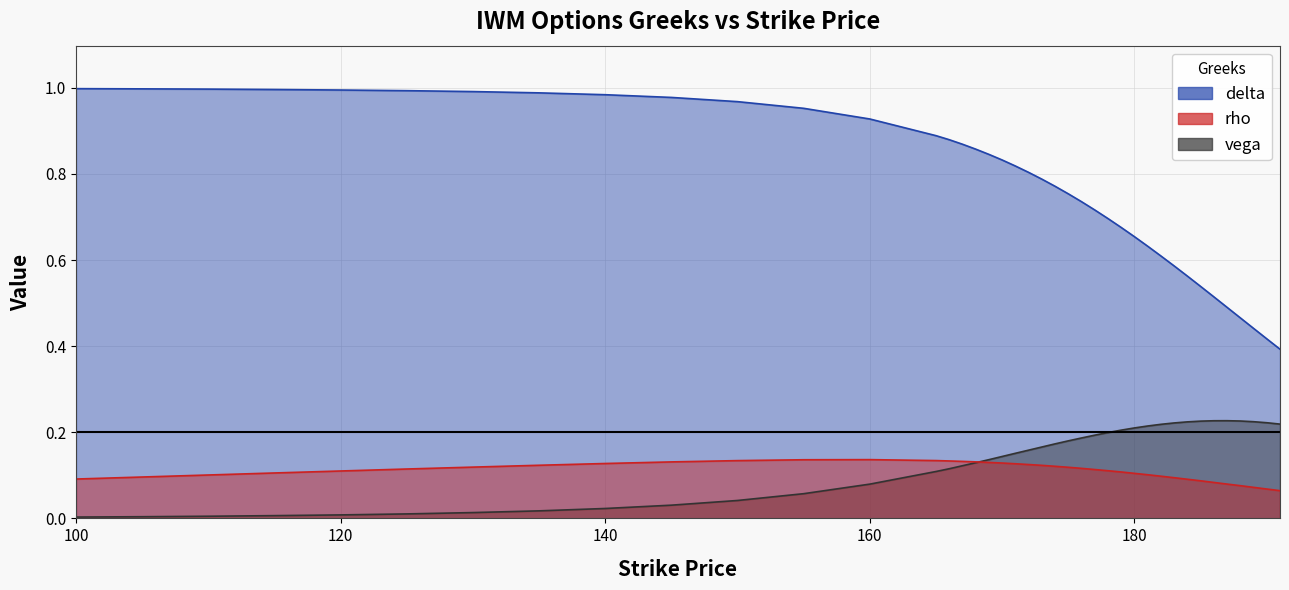

What is the average value of the rho series?

0.1